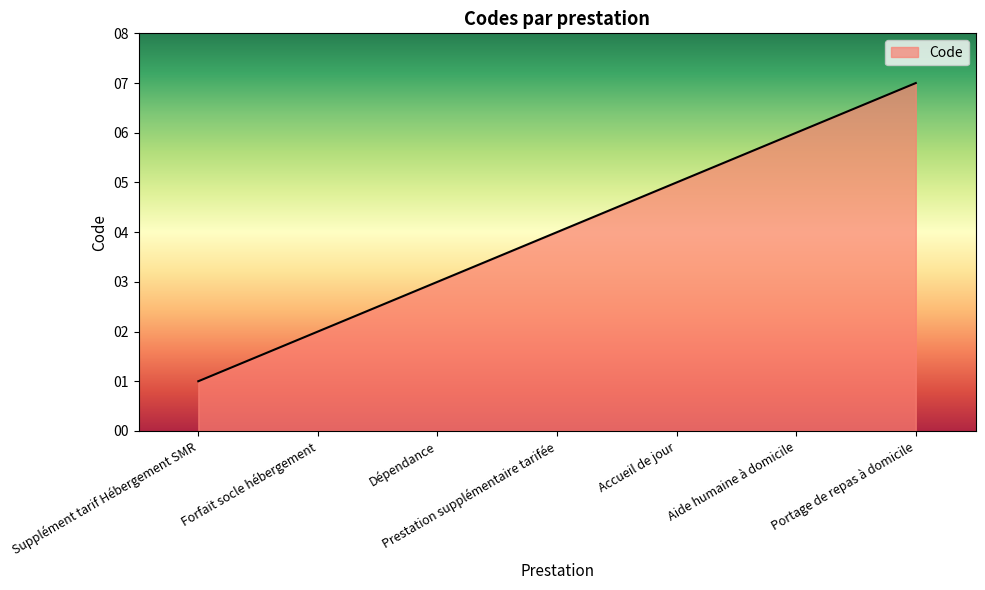

List the labels in order of value, smallest first.

Supplément tarif Hébergement SMR, Forfait socle hébergement, Dépendance, Prestation supplémentaire tarifée, Accueil de jour, Aide humaine à domicile, Portage de repas à domicile